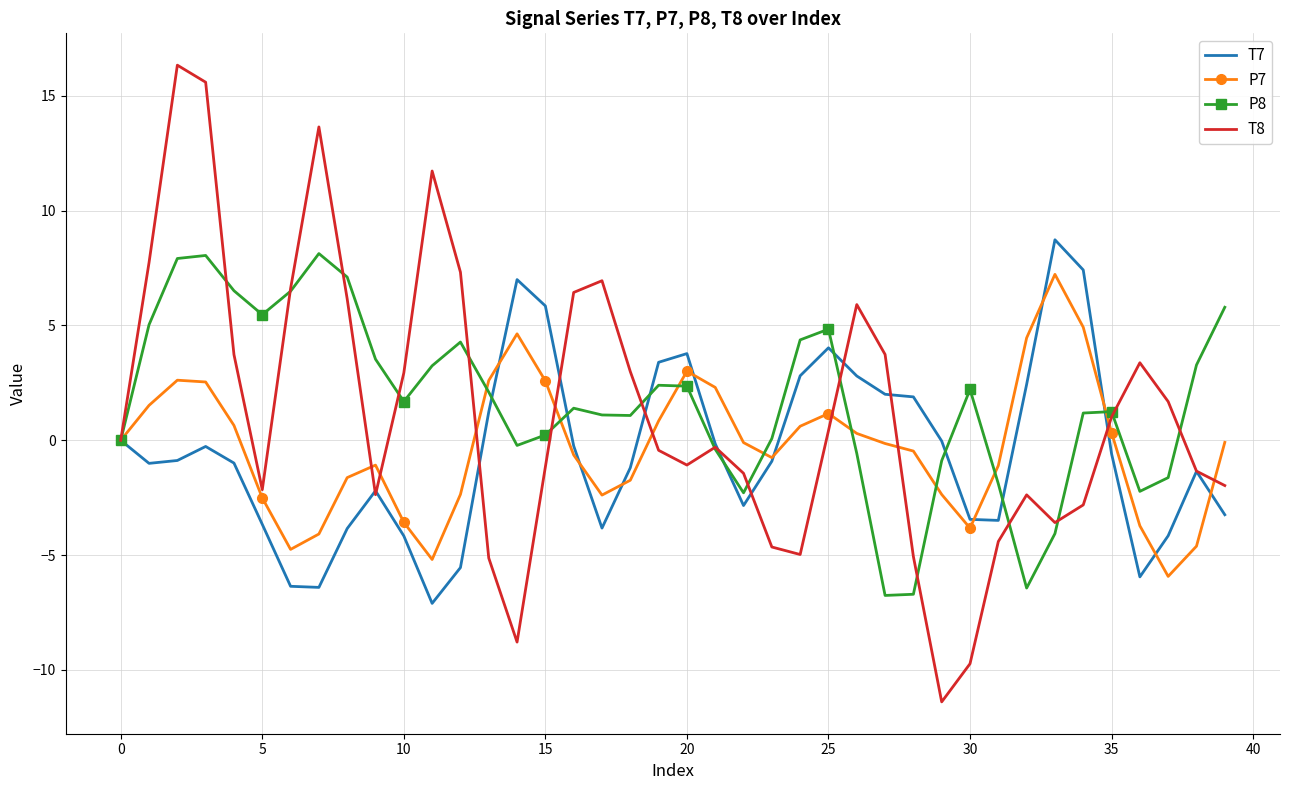

Which series ends up on top after the final intersection of P7 and T7?

P7